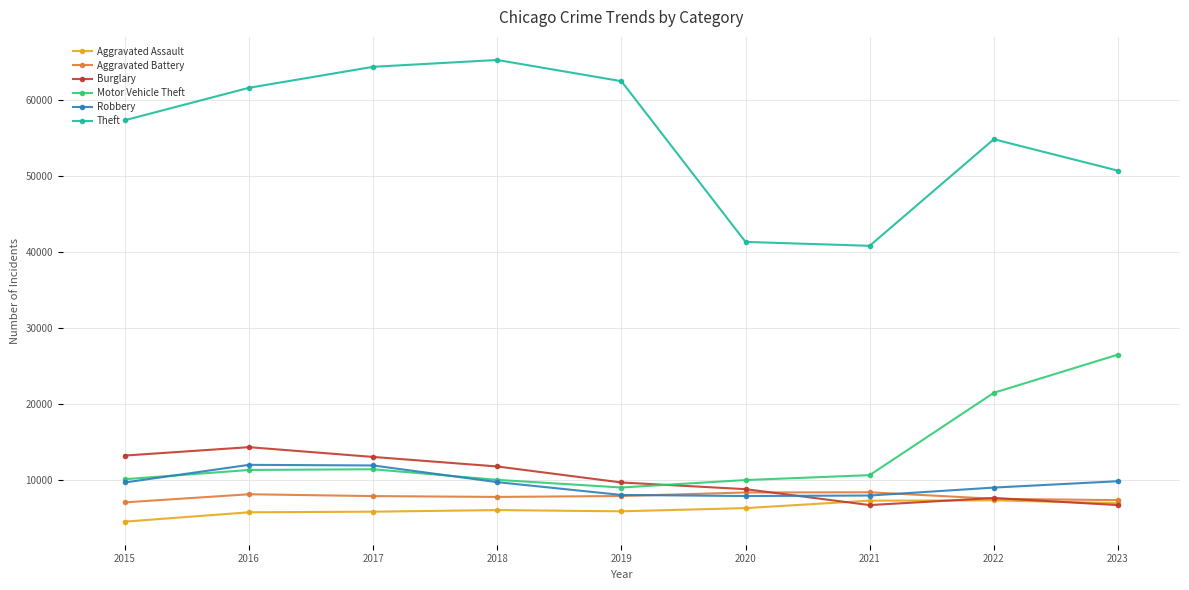

The Burglary series shows 6405 at 2019. True or false?

False